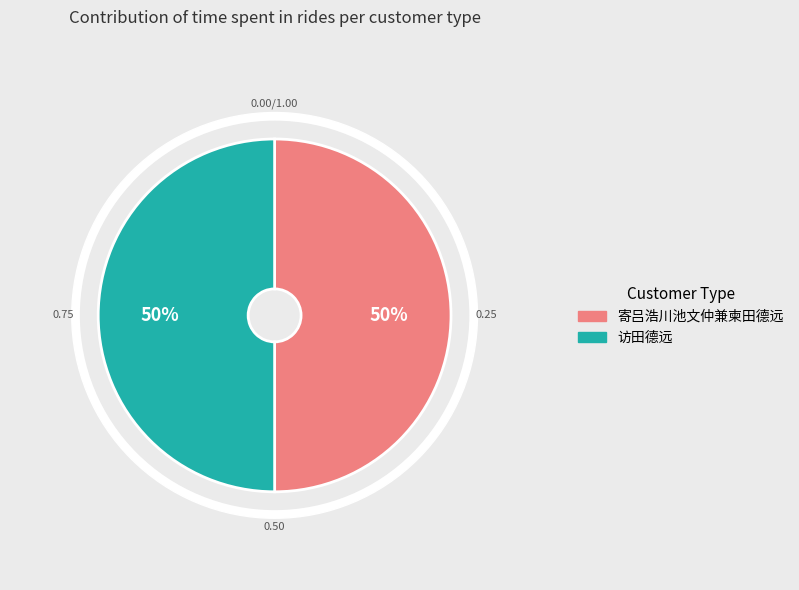

Is the sum of 访田德远 and 寄吕浩川池文仲兼柬田德远 greater than half?

Yes